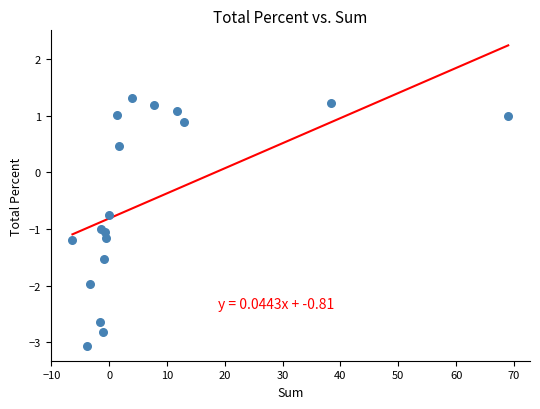

What is the range of X values (max minus min)?

75.3